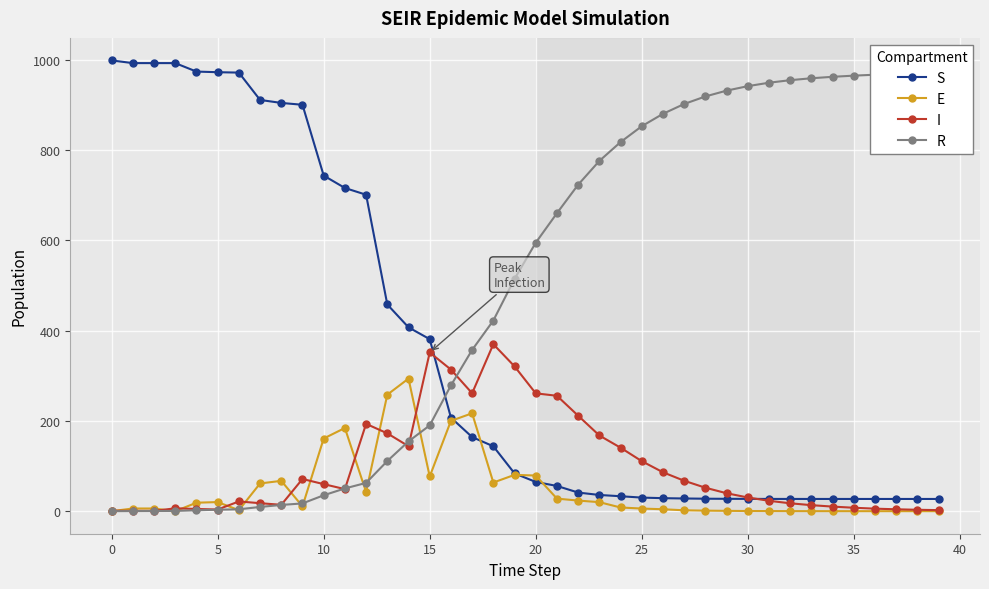

What is the value of the S point at the 17th from the left?

207.3